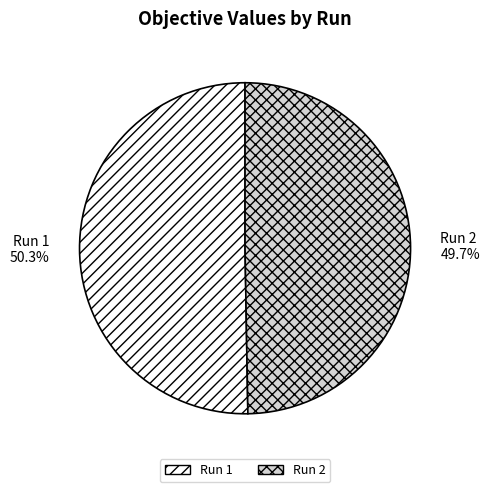

Rank the categories by value from lowest to highest.

Run 2, Run 1